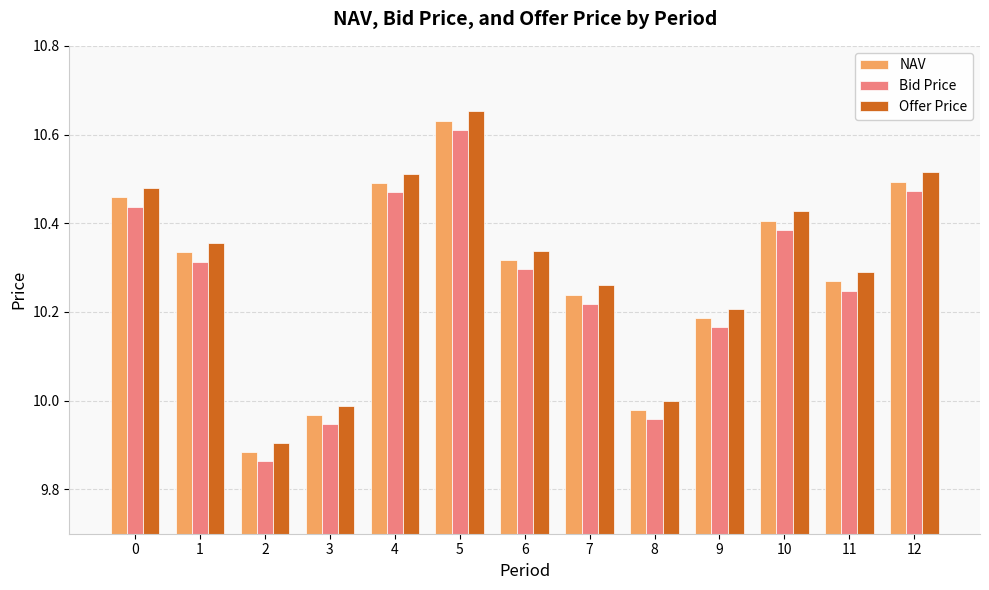

True or false: NAV has a value of 10.6 at 5.

True